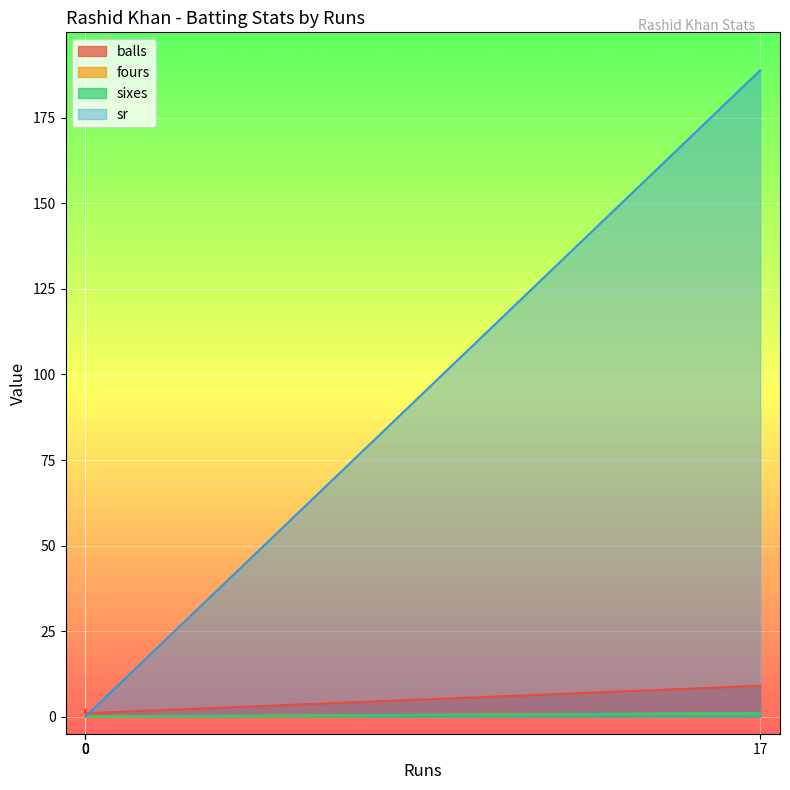

Reading left to right, extract all data points from this chart.

balls: 0=1.0	0=2.0	0=1.0	17=9.0
fours: 0=0.0	0=0.0	0=0.0	17=1.0
sixes: 0=0.0	0=0.0	0=0.0	17=1.0
sr: 0=0.0	0=0.0	0=0.0	17=188.9